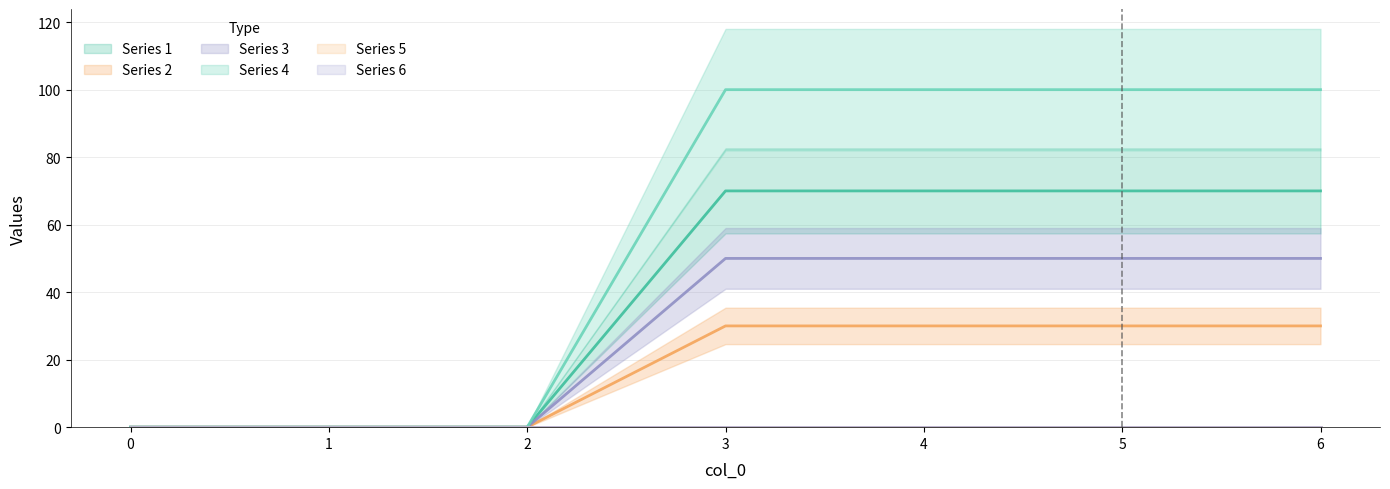

Reading right to left, list all the values displayed in this chart.

1: 70	70	70	70	0	0	0
2: 50	50	50	50	0	0	0
3: 30	30	30	30	0	0	0
4: 100	100	100	100	0	0	0